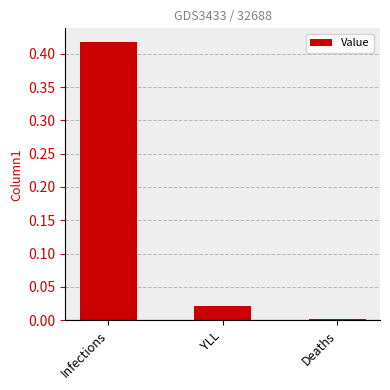

Is it true that the value at YLL is 0.0?

True